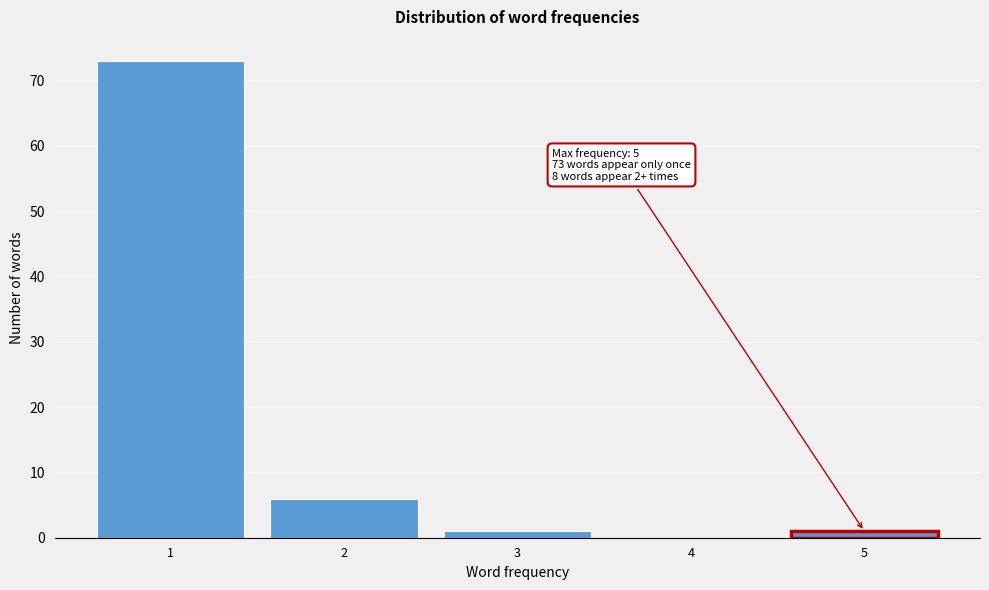

Reading left to right, what are all the values shown in this chart?

1=73	2=6	3=1	4=0	5=1